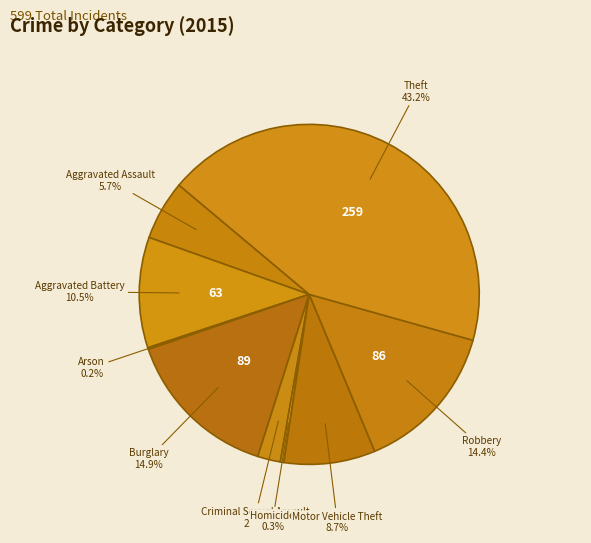

The Burglary slice represents 15% of the pie. True or false?

True